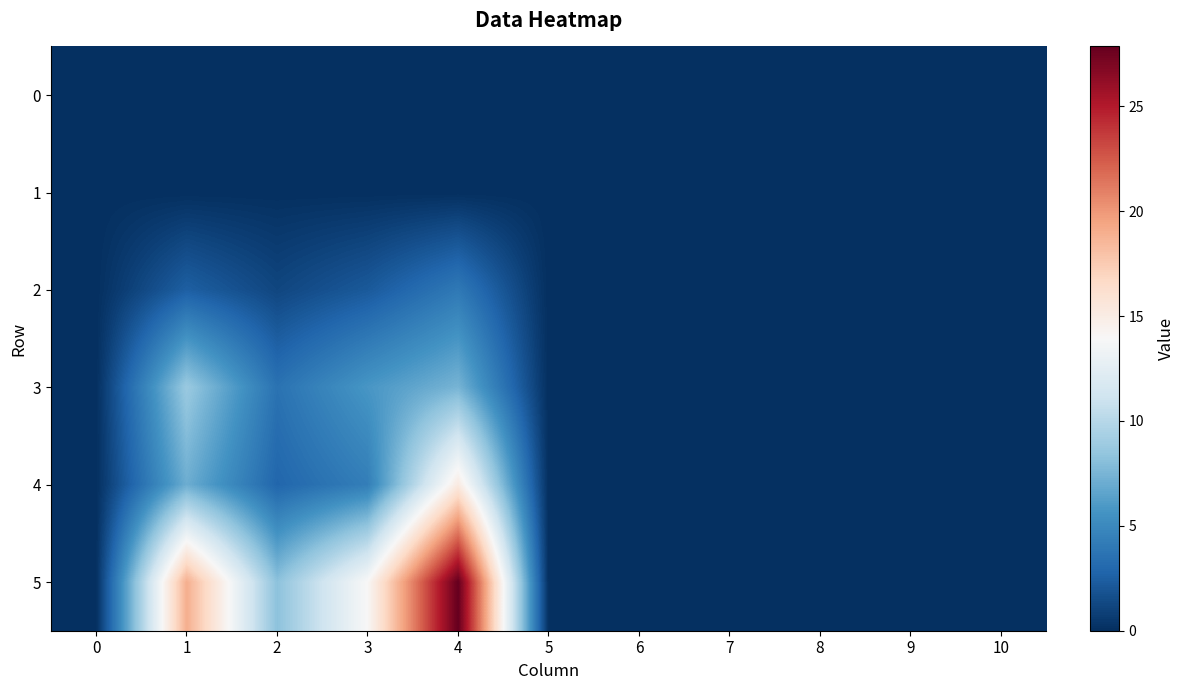

Count the number of data series in this chart.

6